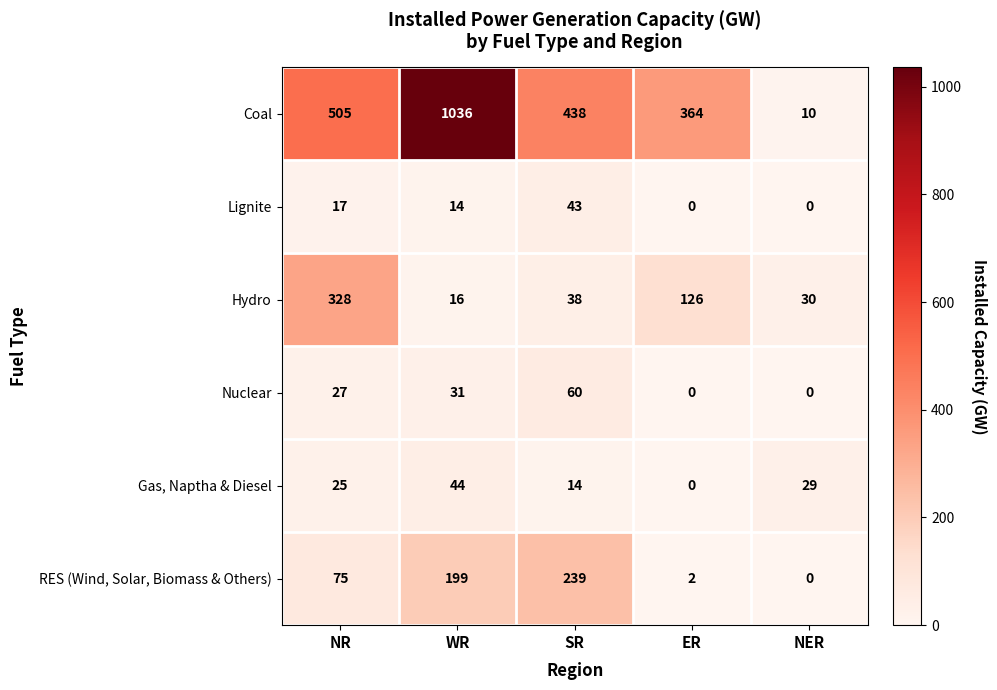

The value of Gas, Naptha & Diesel at SR is 8. True or false?

False